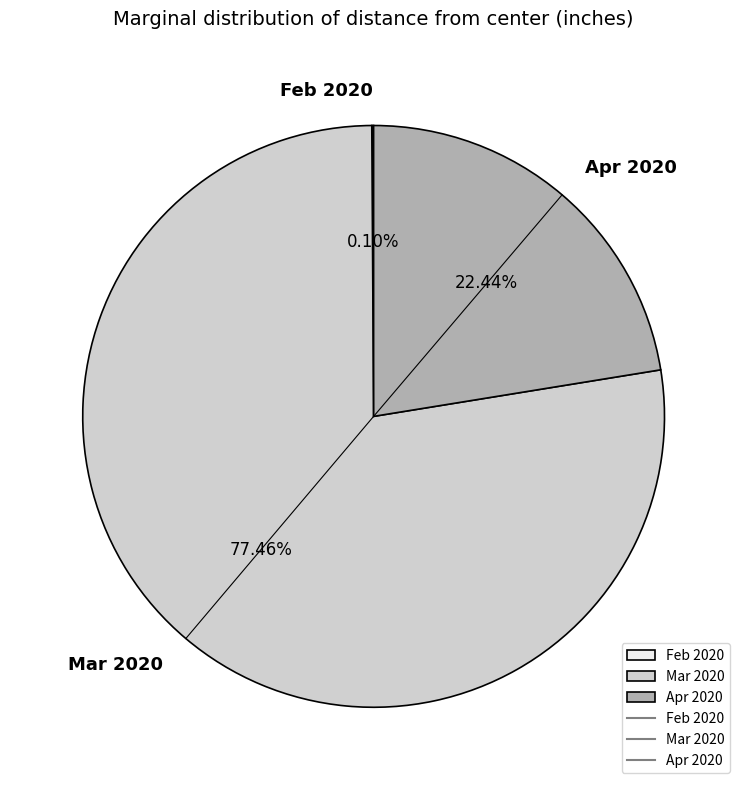

Which slice is the largest?

Mar 2020